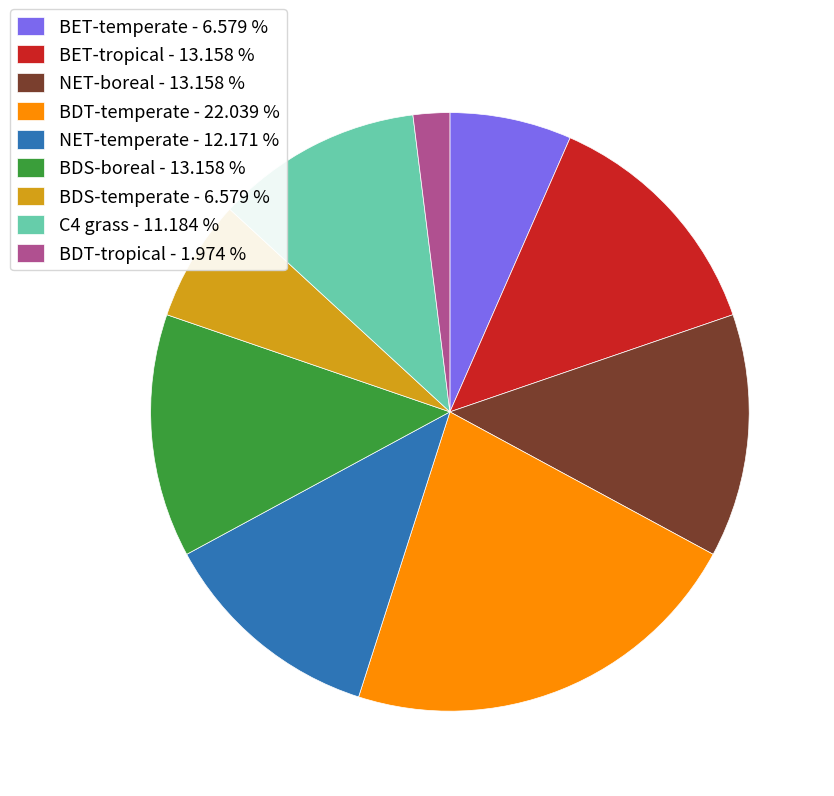

What is the ratio of the value at BET-tropical - 13.158 % to the value at NET-temperate - 12.171 %?

1.1